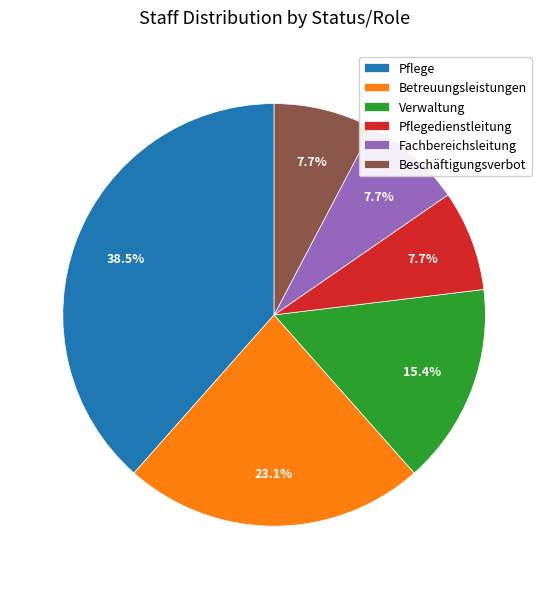

What is the largest slice in the pie chart?

Pflege